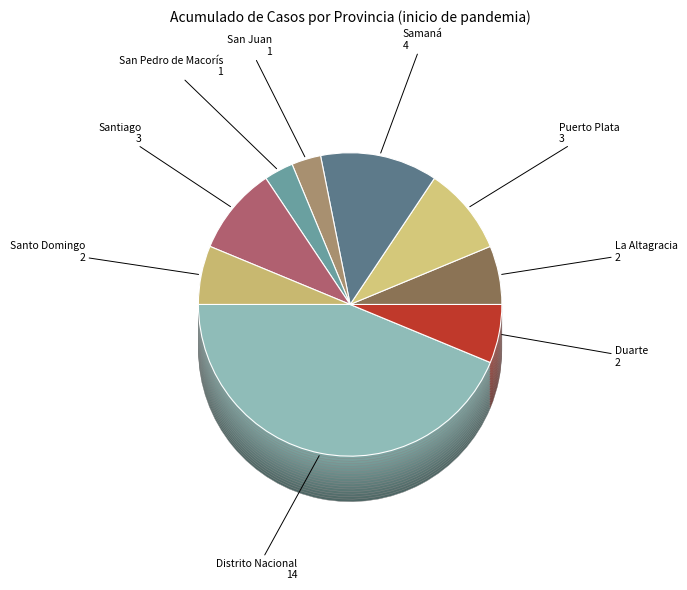

What is the largest slice in the pie chart?

Distrito Nacional